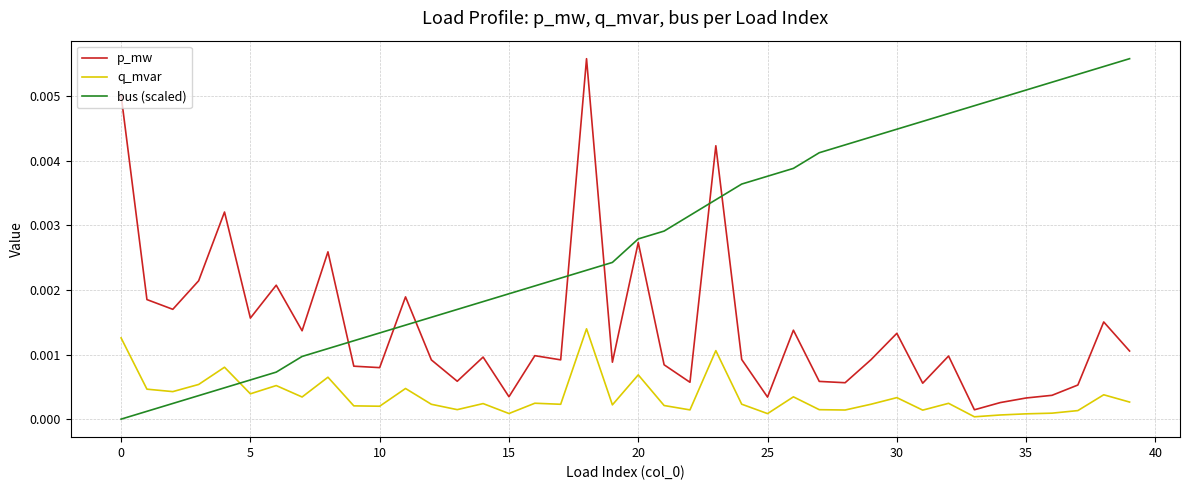

List the series in order of their overall mean, highest first.

bus (scaled), p_mw, q_mvar